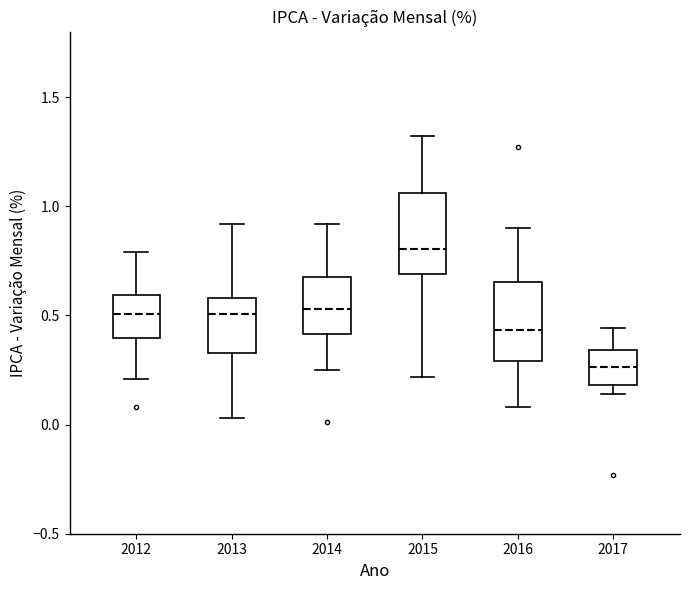

Reading left to right, transcribe this box plot: for each box, give where its median line is, the range the box spans, and where its two whiskers end, as read against the y-axis. The values are not printed on the chart, so give them approximately, as read against the axis.

2012: median 0.50, box 0.40 to 0.60, whiskers 0.20 to 0.80
2013: median 0.50, box 0.35 to 0.60, whiskers 0.05 to 0.90
2014: median 0.55, box 0.40 to 0.70, whiskers 0.25 to 0.90
2015: median 0.80, box 0.70 to 1.05, whiskers 0.20 to 1.30
2016: median 0.45, box 0.30 to 0.65, whiskers 0.10 to 0.90
2017: median 0.25, box 0.20 to 0.35, whiskers 0.15 to 0.45